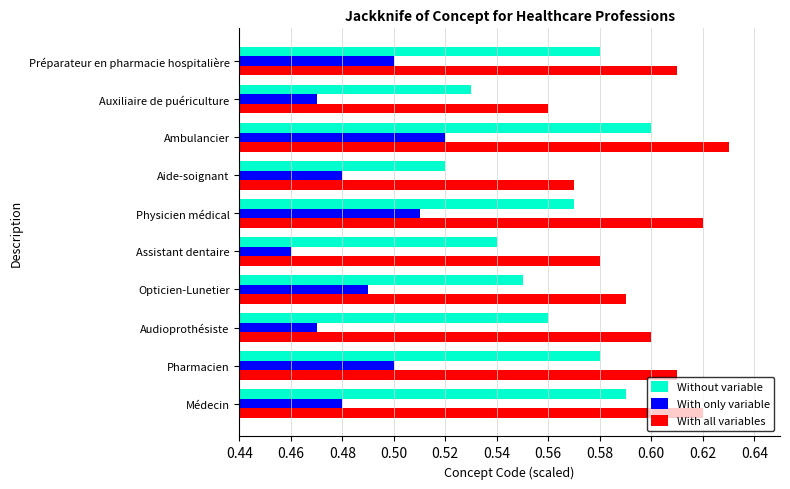

Which category has the lowest value across all series?

Assistant dentaire